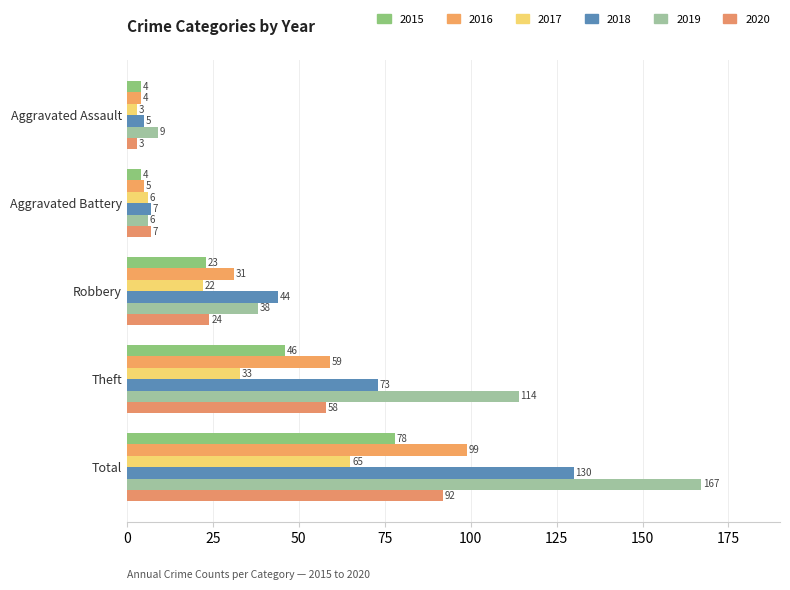

Reading left to right, list all the values displayed in this chart.

2015: 4	4	23	46	78
2016: 4	5	31	59	99
2017: 3	6	22	33	65
2018: 5	7	44	73	130
2019: 9	6	38	114	167
2020: 3	7	24	58	92